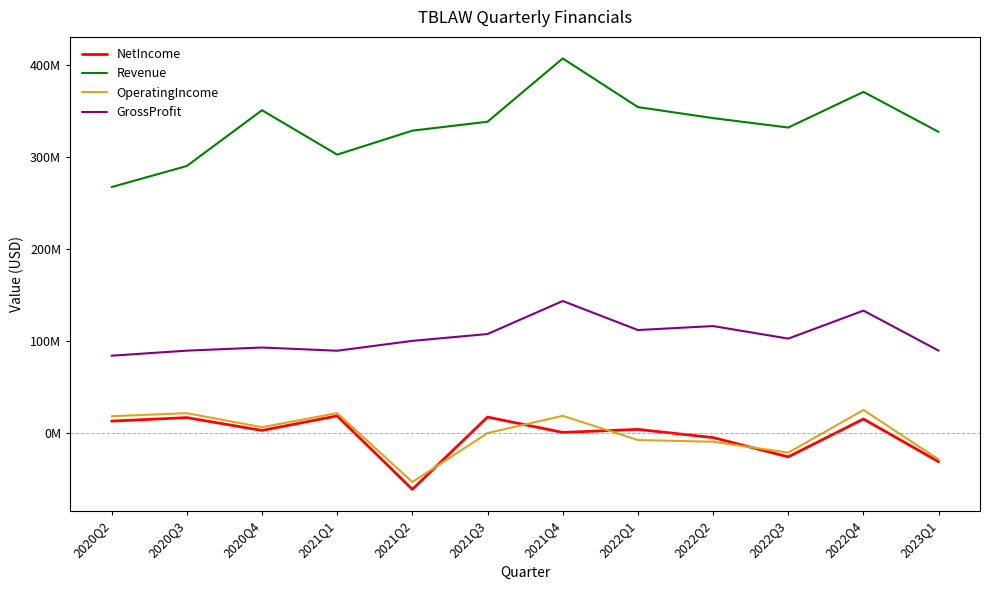

The OperatingIncome series shows 4008244 at 2020Q2. True or false?

False